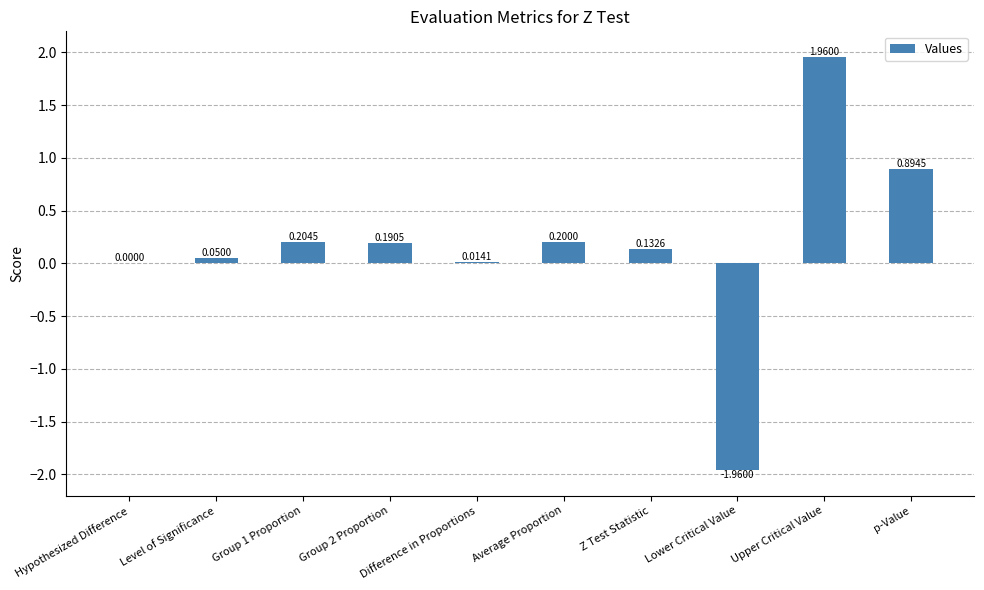

Which category has the highest value across all series?

Upper Critical Value